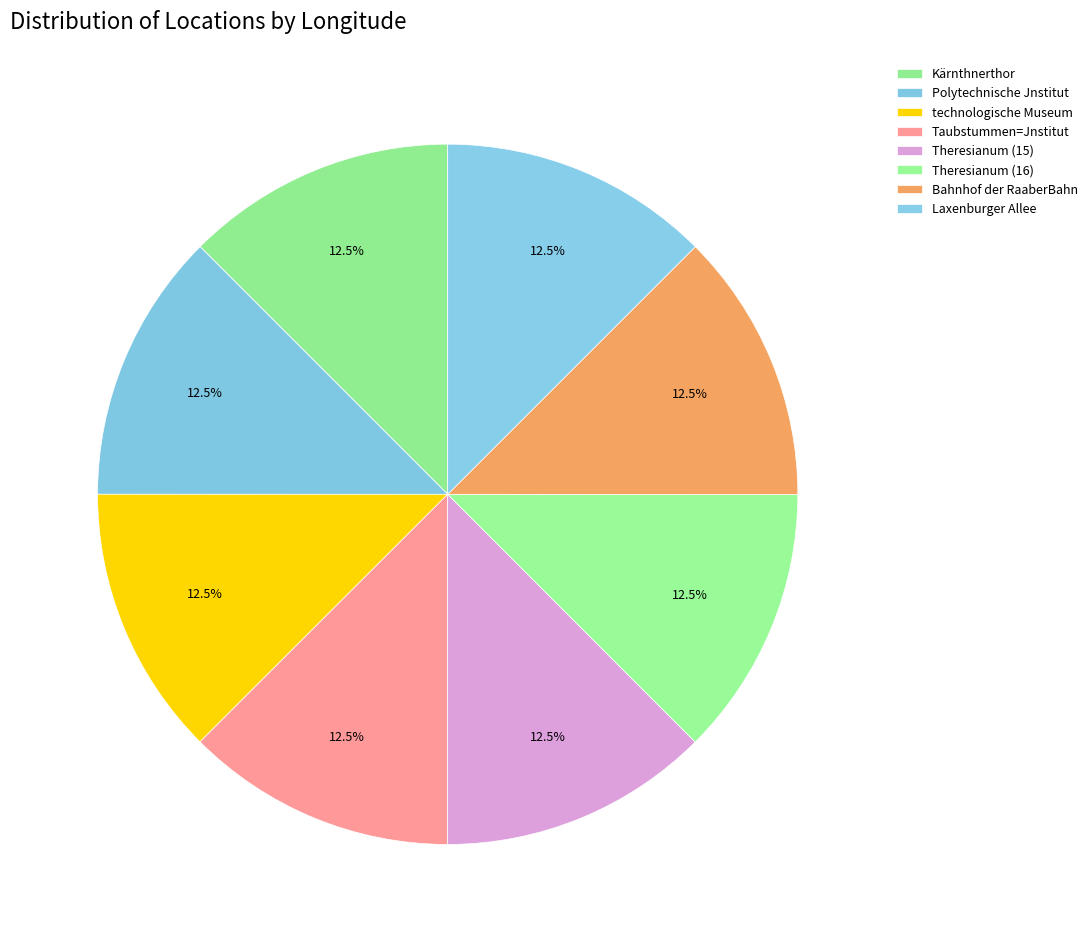

How many slices are in this pie chart?

8